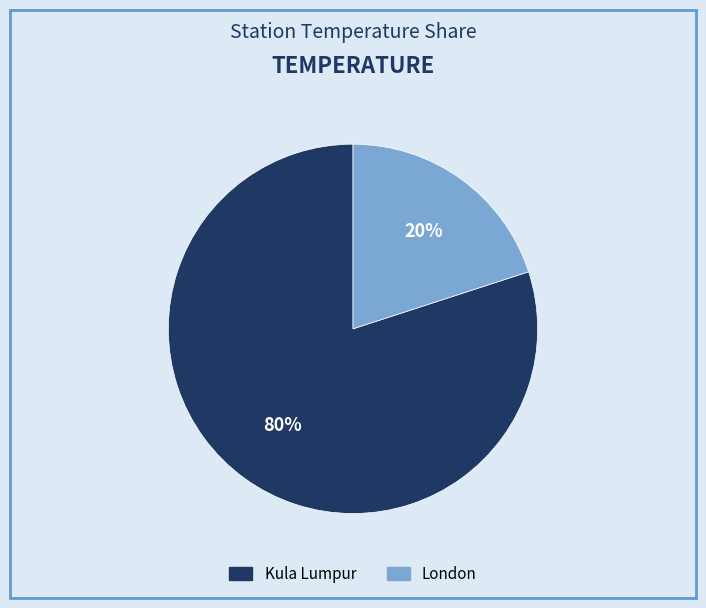

True or false: London accounts for 10% of the total.

False